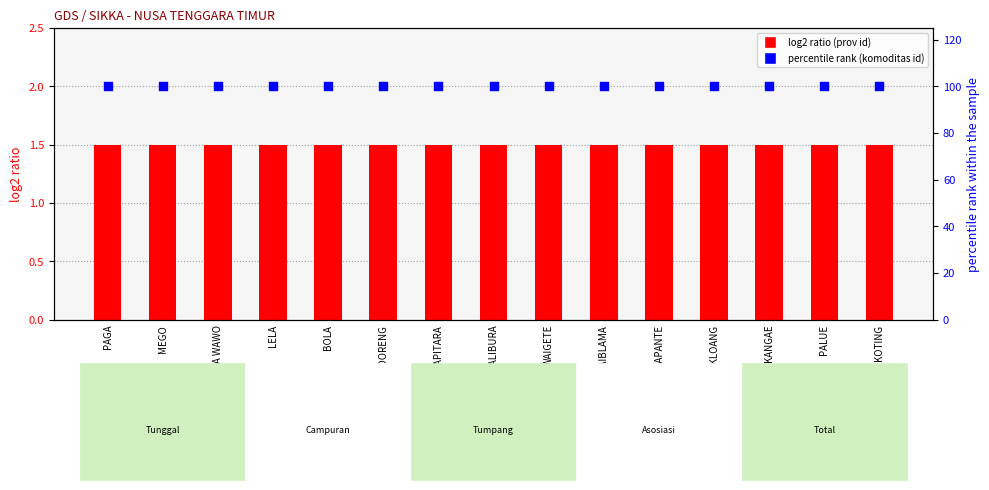

What is the total value across all series at TANA WAWO?

101.5